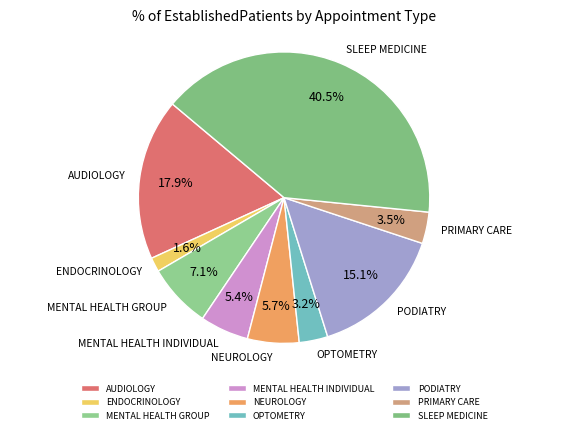

To the nearest percent, what portion does AUDIOLOGY represent?

18%